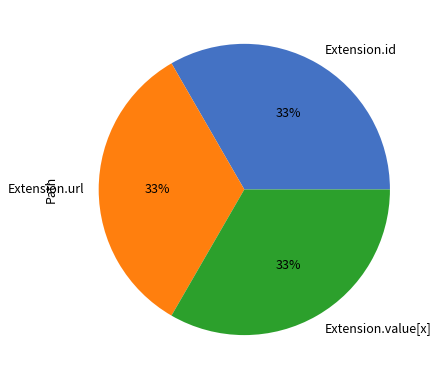

Approximately how many times larger is the value at Extension.id compared to Extension.value[x]?

1.0